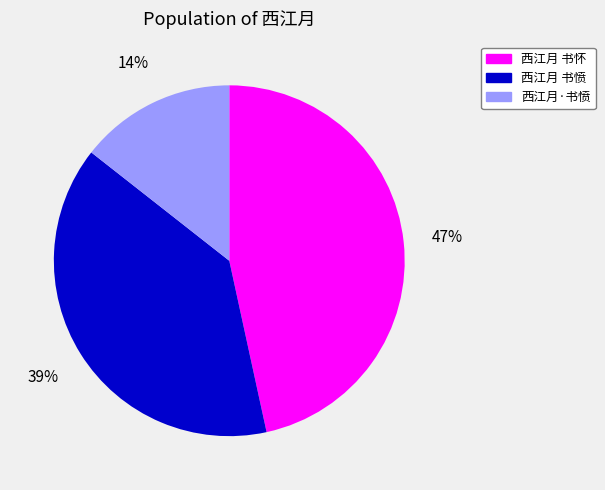

What is the largest slice in the pie chart?

西江月 书怀